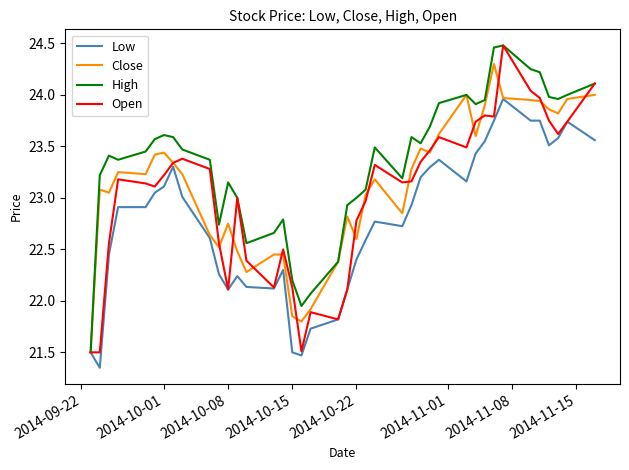

Rank the series by their average value, from lowest to highest.

Low, Open, Close, High